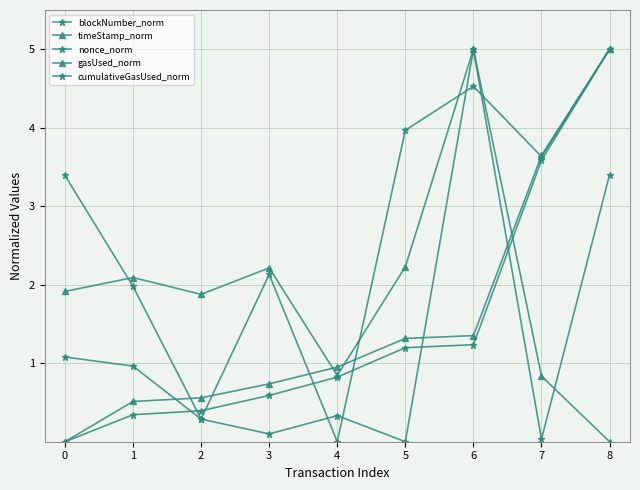

How many lines are shown in the chart?

5